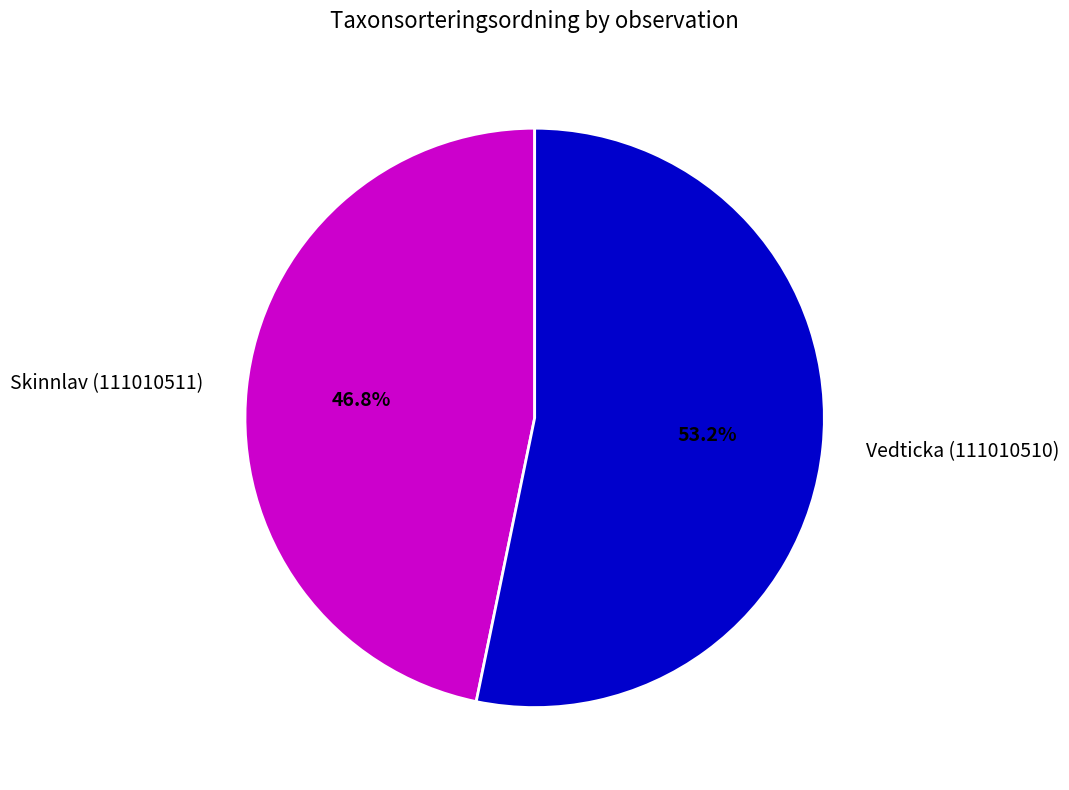

Rank the categories by value from lowest to highest.

Skinnlav (111010511), Vedticka (111010510)